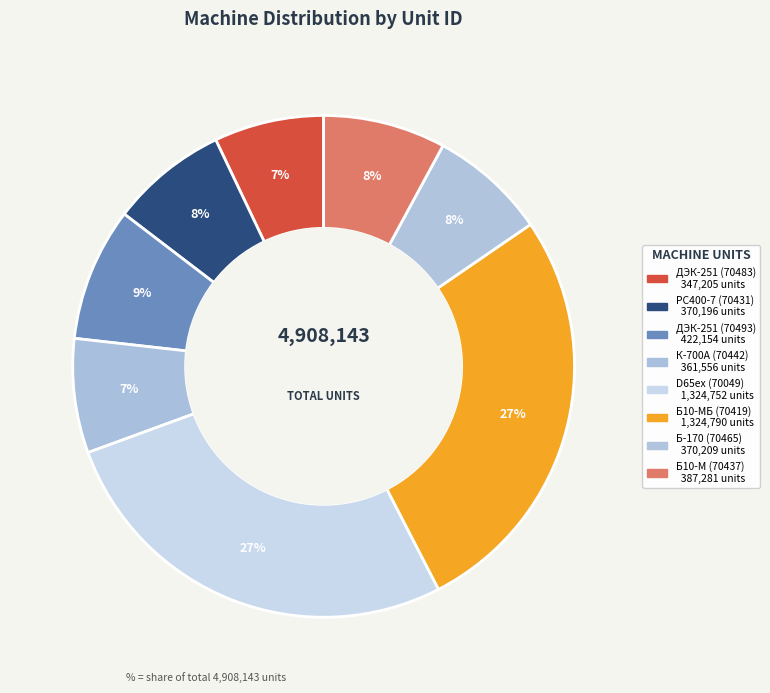

How many slices are in this pie chart?

8